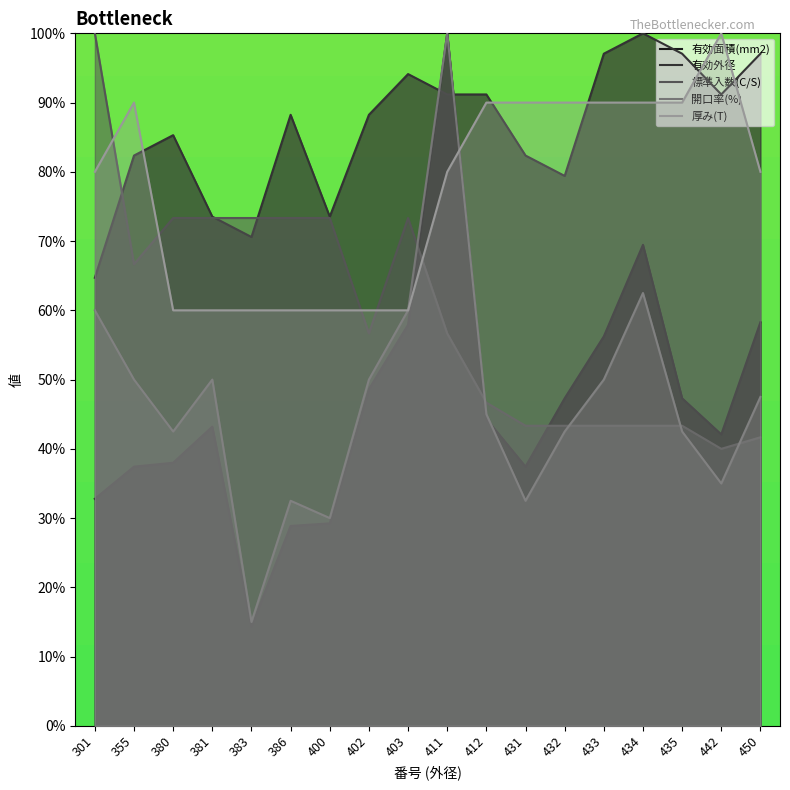

How many distinct data groups are displayed?

5